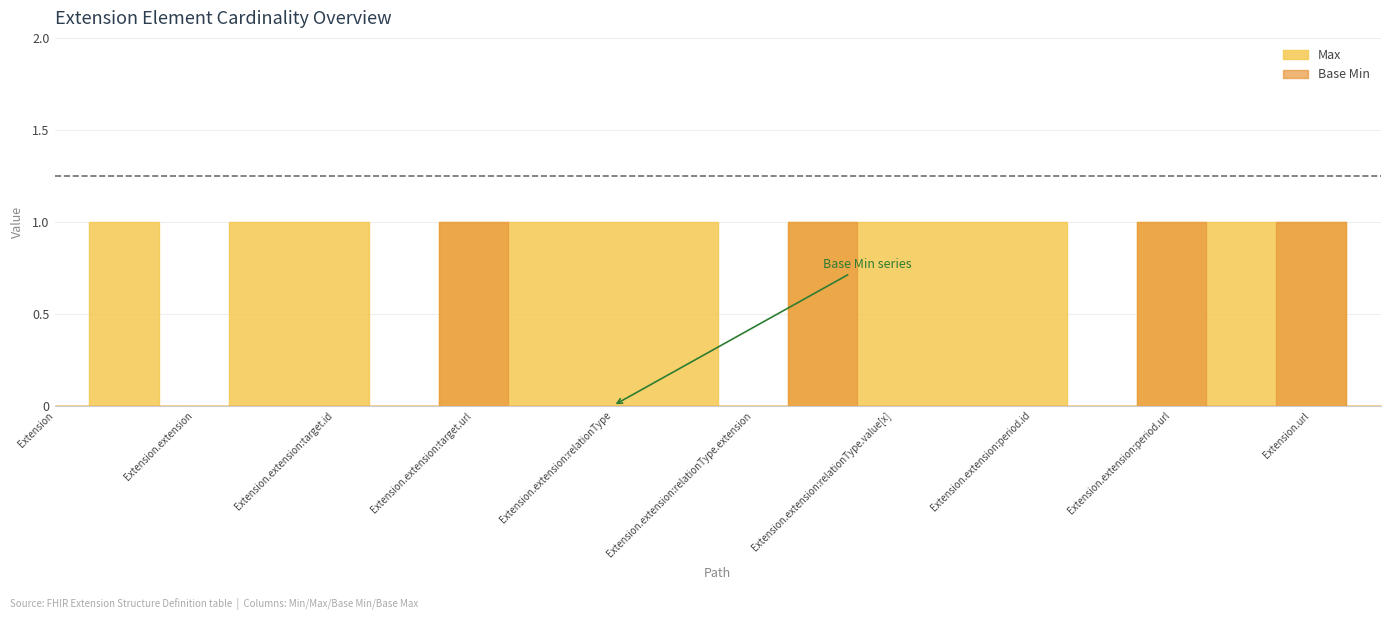

Where is Max nearest to the value 0?

Extension